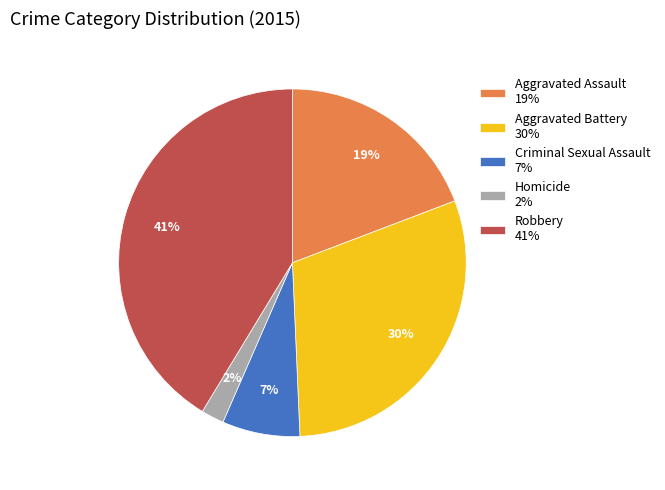

To the nearest percent, what is the difference between the largest and smallest slice percentages?

39%